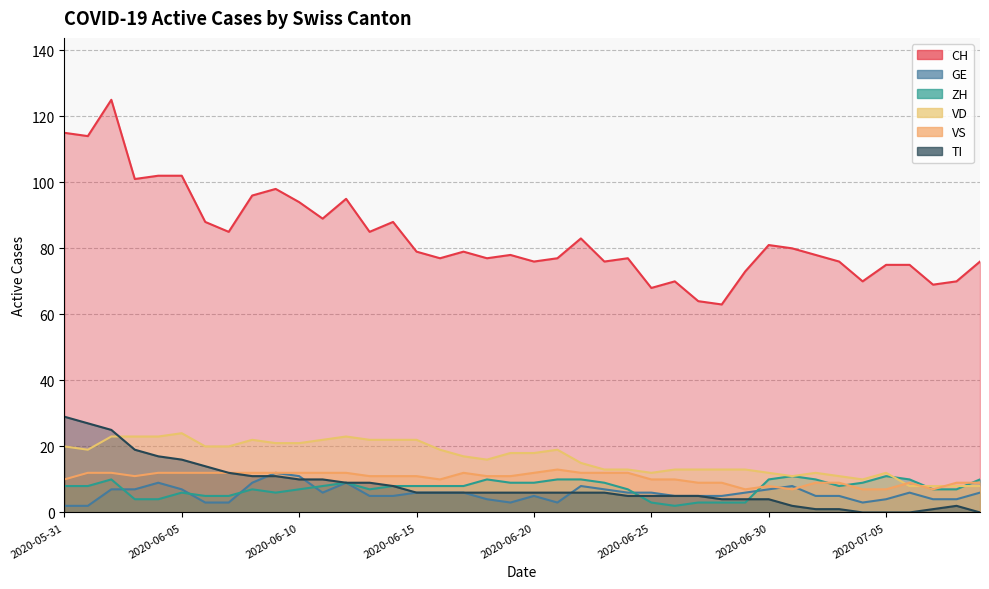

What is the value of the CH point at the 13th from the left?

95